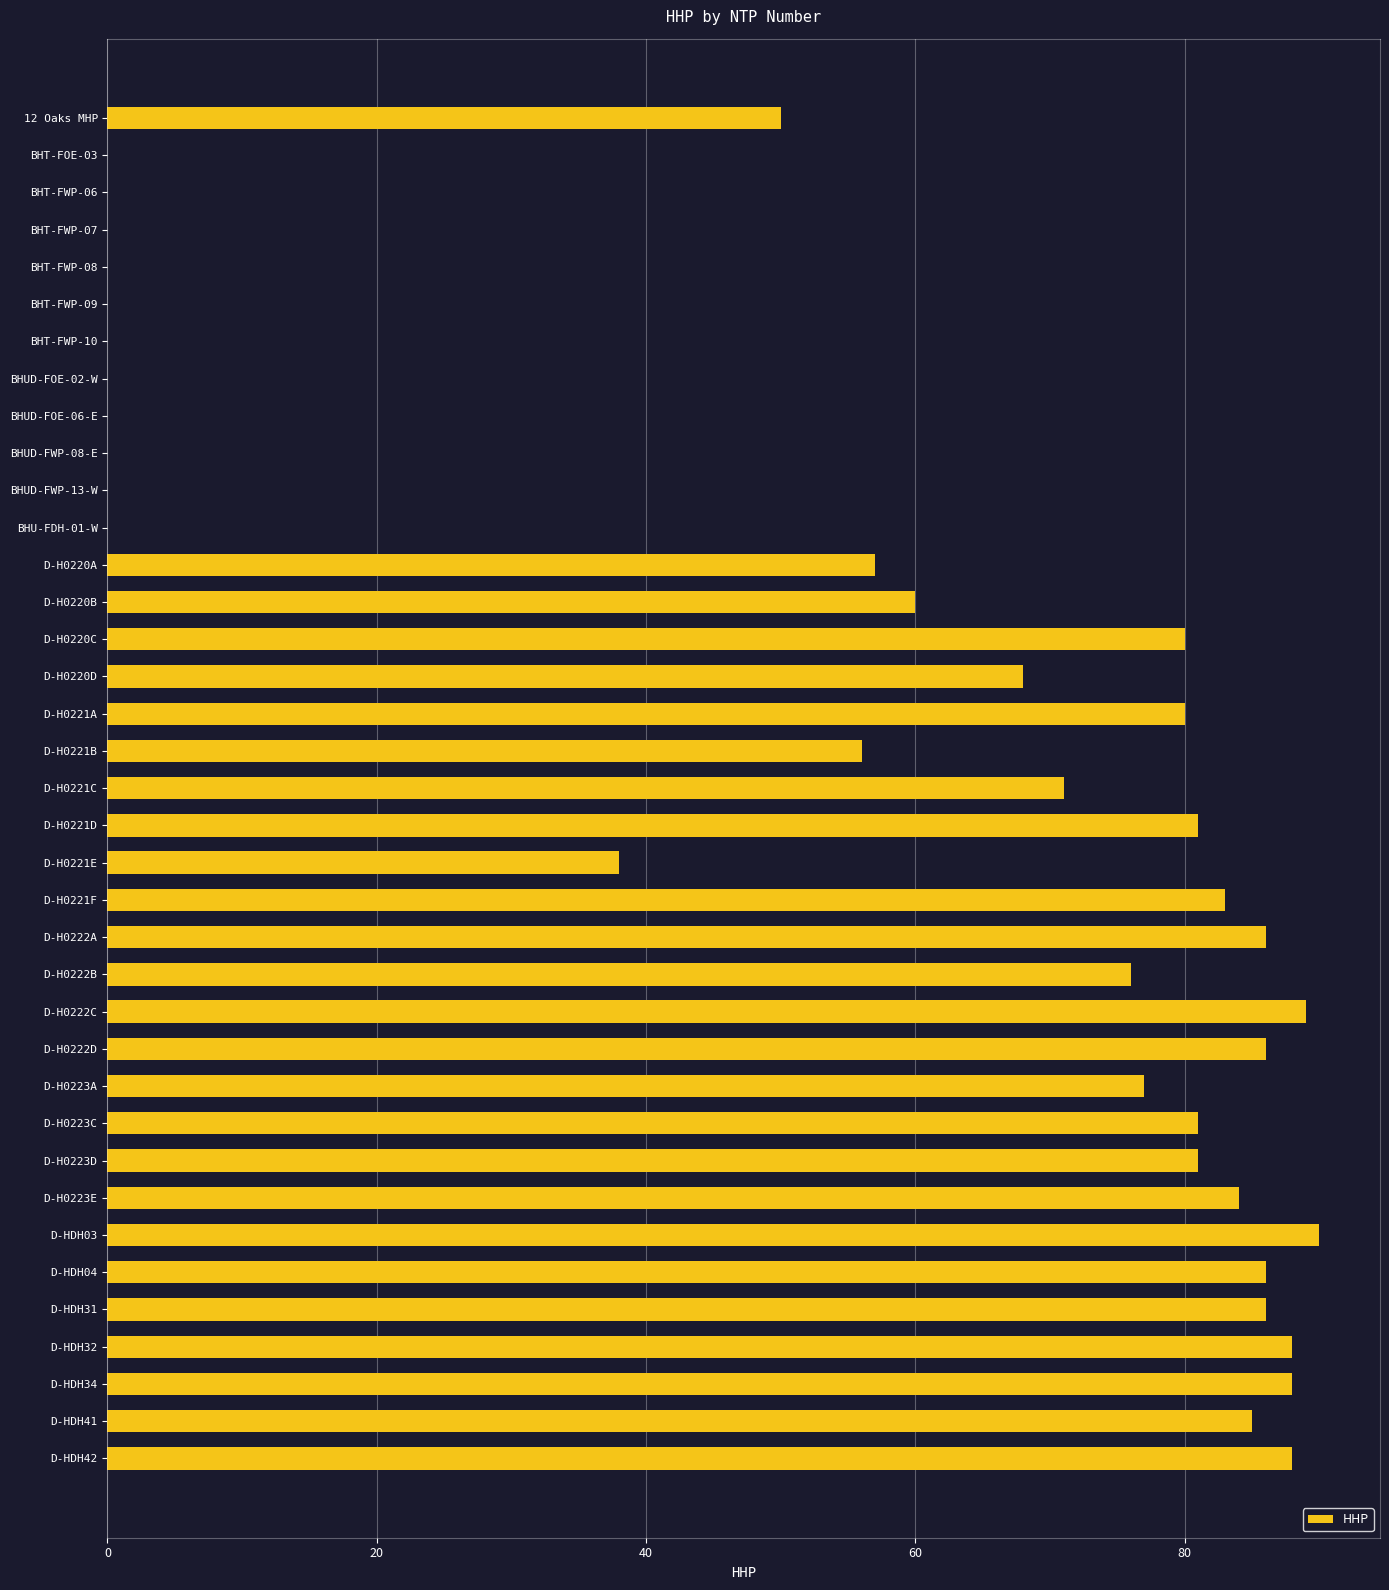

How many data points does each series have?

37